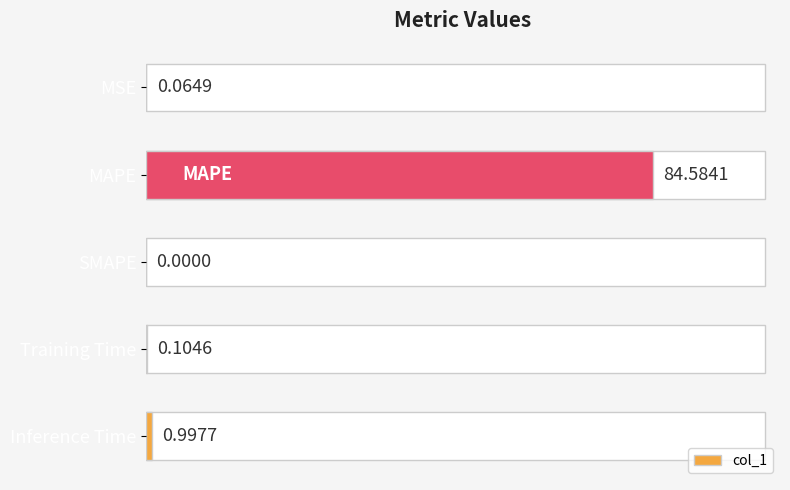

Read the value at Inference Time.

1.0